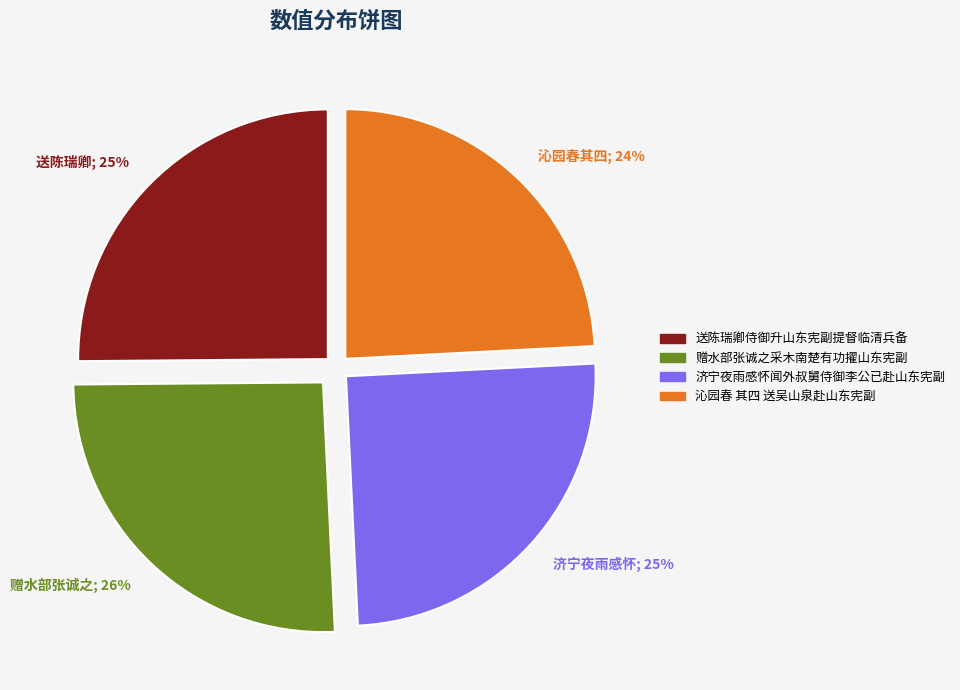

To the nearest percent, what is the combined percentage of 沁园春 其四 送吴山泉赴山东宪副 and 济宁夜雨感怀闻外叔舅侍御李公已赴山东宪副?

49%